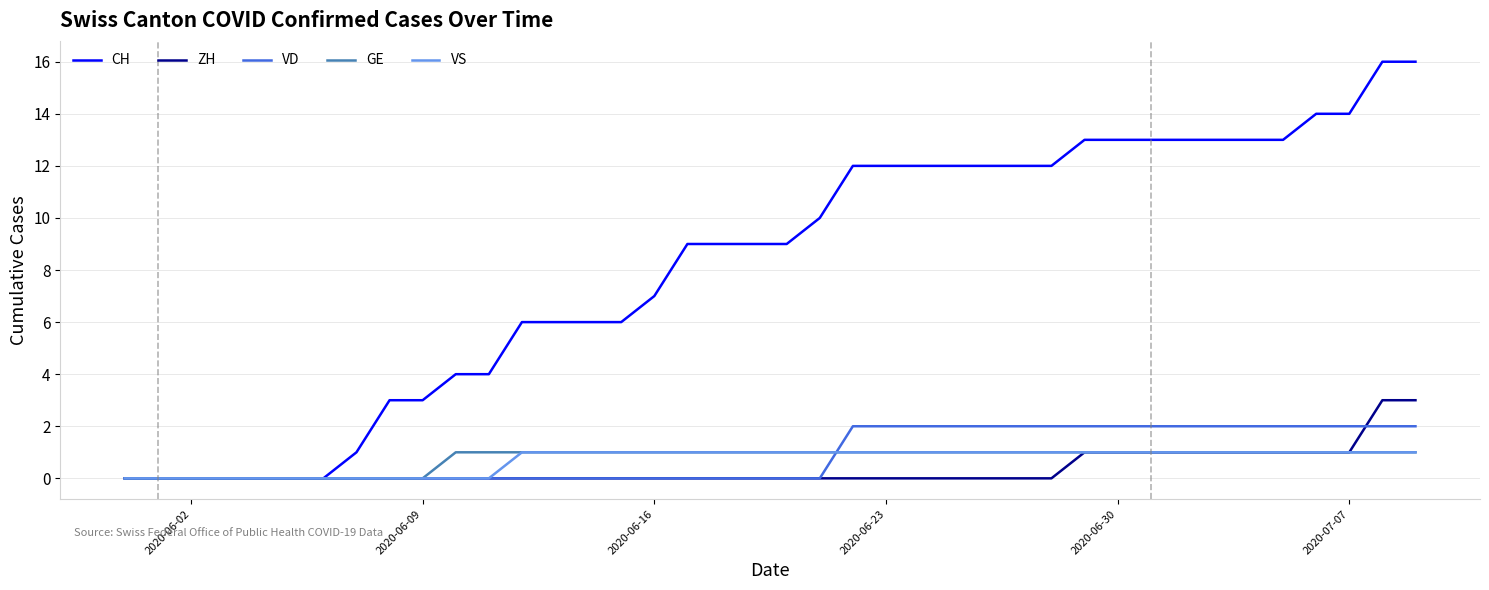

How many ZH values are between 0 and 1?

38